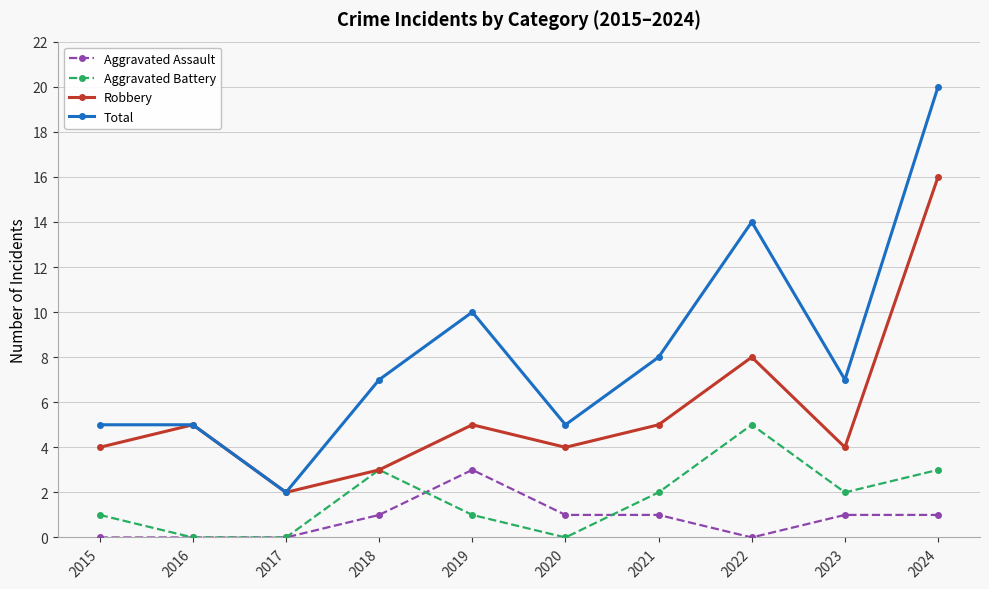

List the series in order of their peak value, highest first.

Total, Robbery, Aggravated Battery, Aggravated Assault